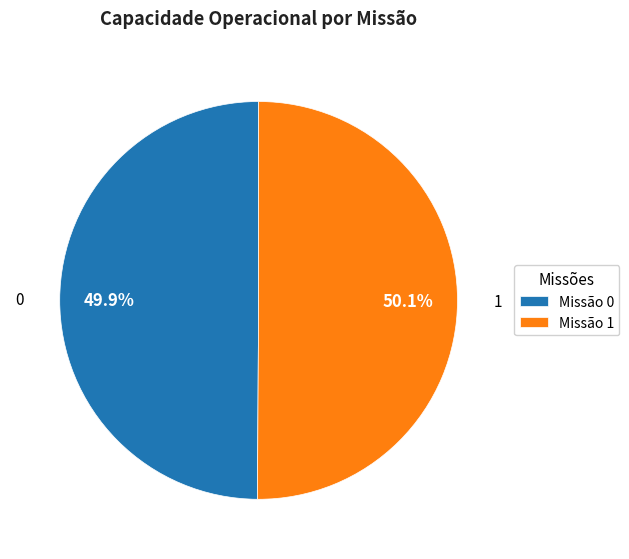

Is 0 the majority of the pie?

No